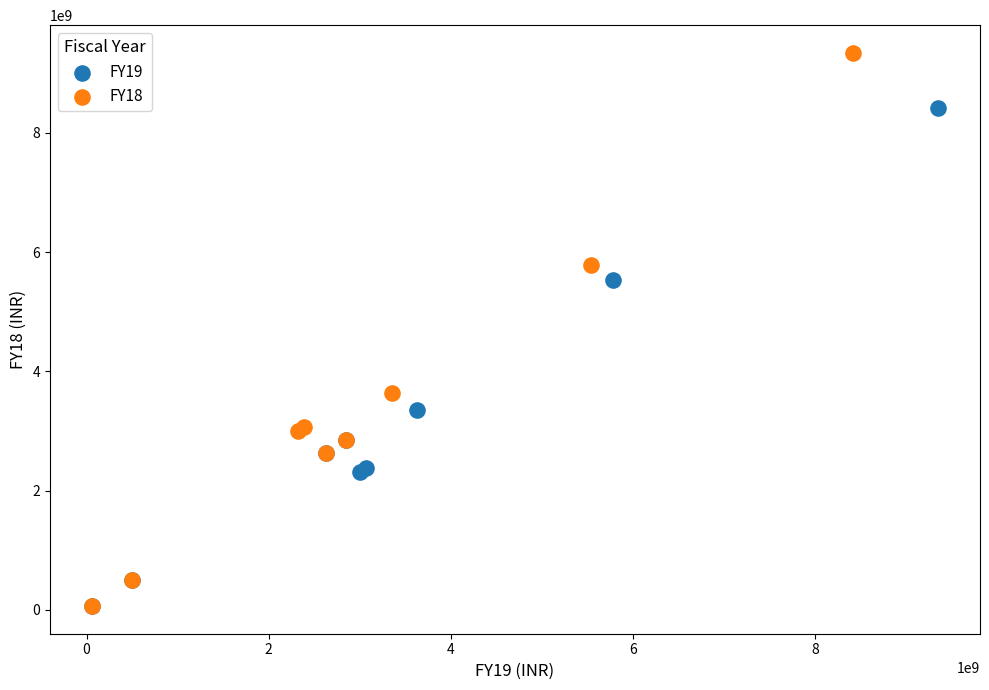

Which series contains the highest Y value?

FY18